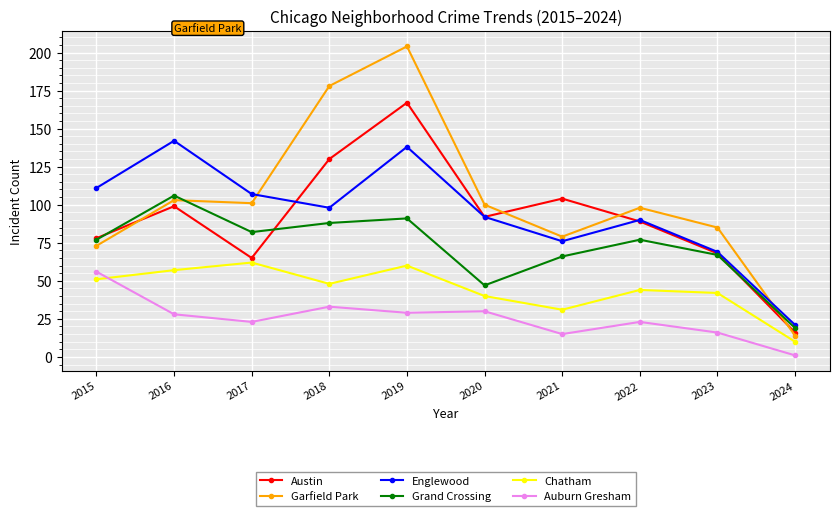

What is the average value of the Austin series?

91